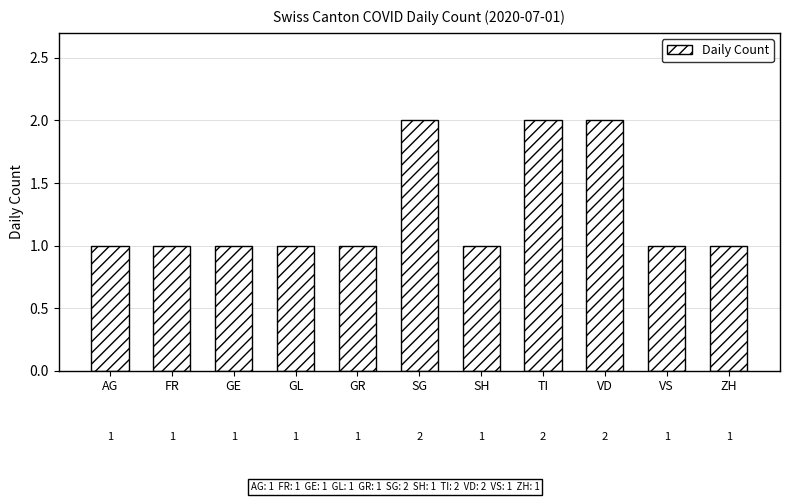

The chart shows a value of 3 at TI. True or false?

False